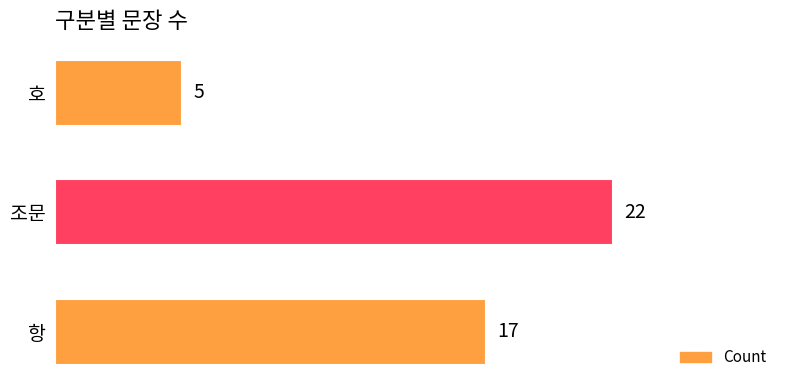

Is it true that the value at 항 is 17?

True